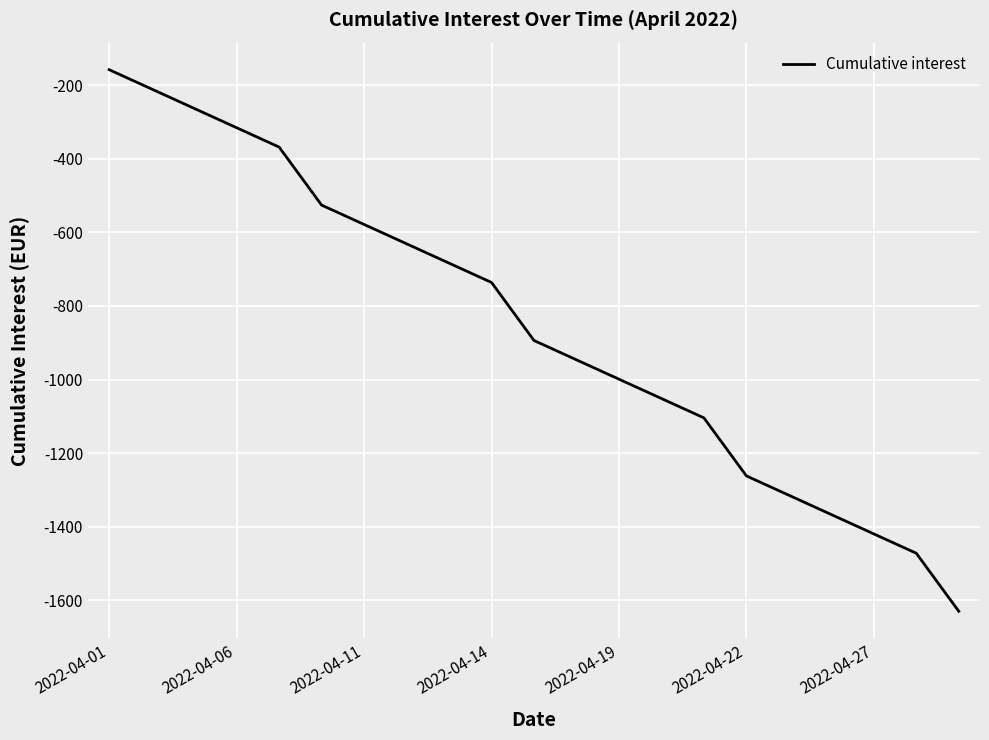

What is the sum of all values?

-17930.9